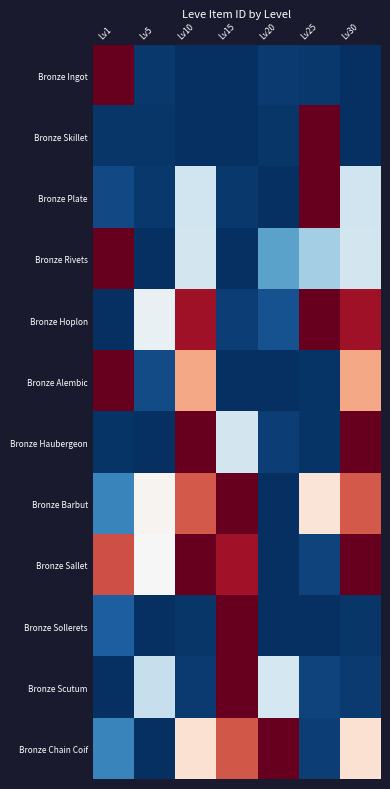

Between Lv5 and Lv30, which is larger?

Lv5